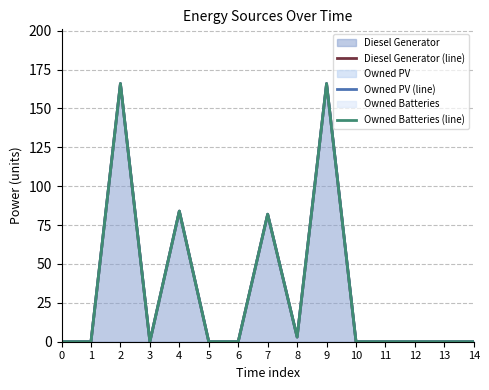

Does the chart display data point markers on the line(s)?

No